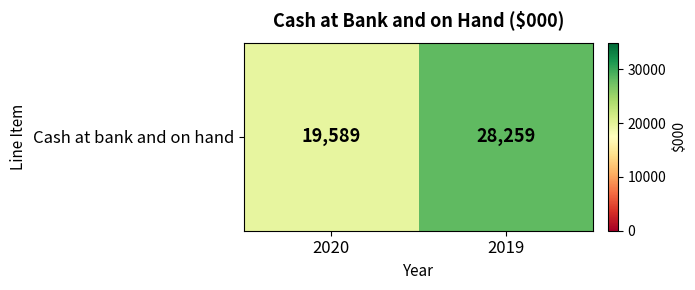

Which label corresponds to the smallest value in the chart?

2020